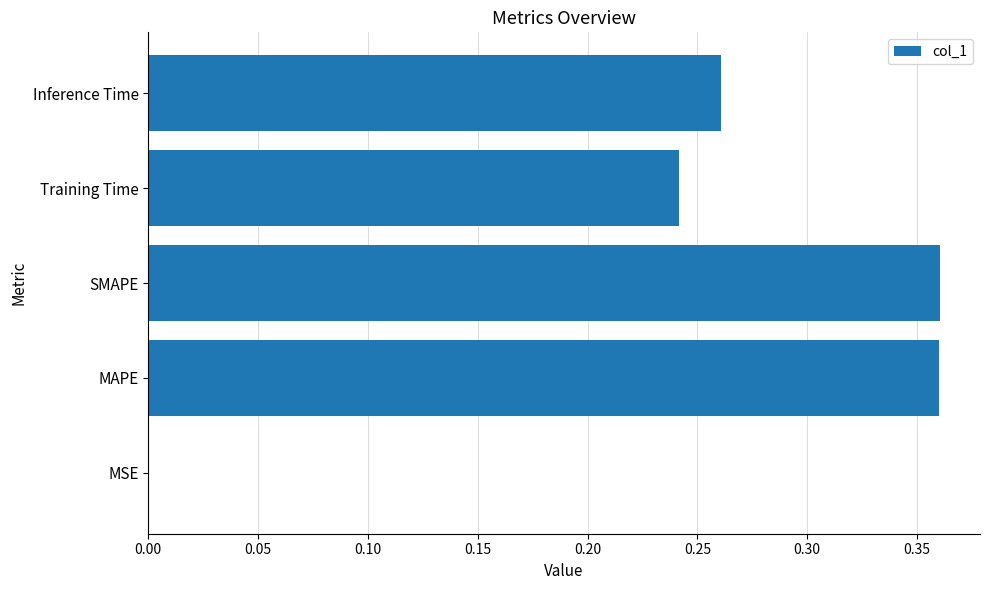

Are the bars horizontal?

Yes